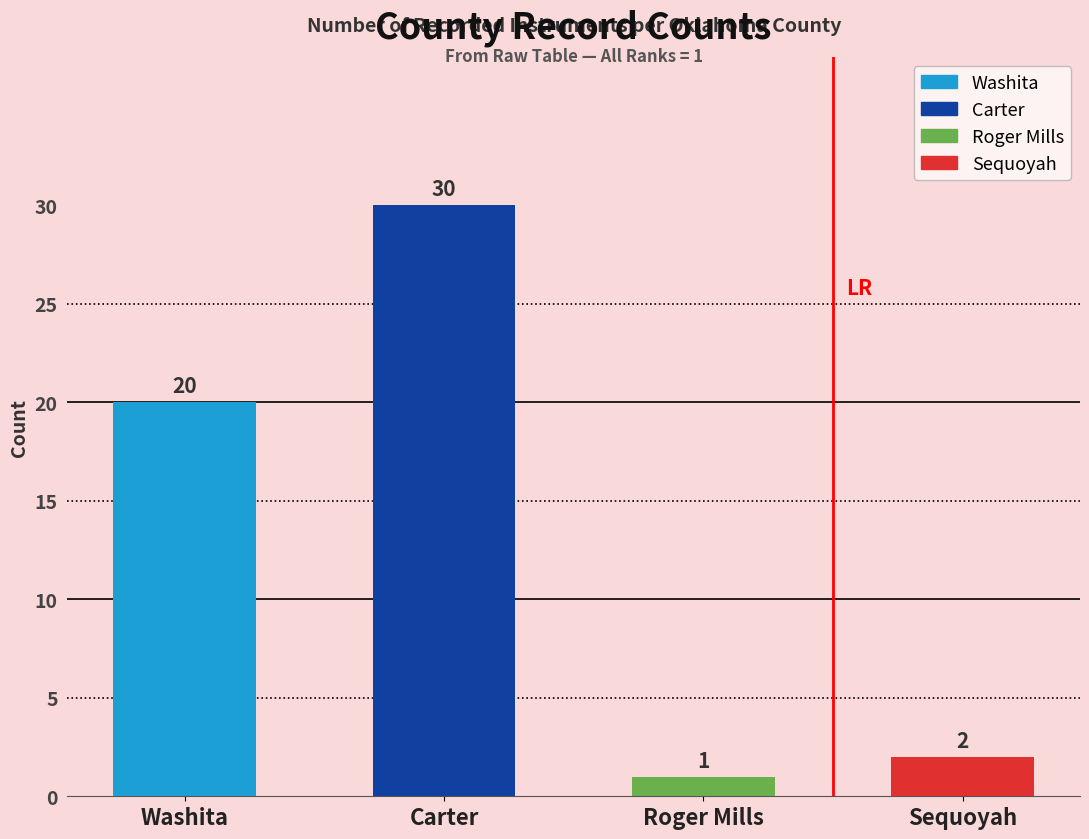

True or false: the data shows 1 at Roger Mills.

True